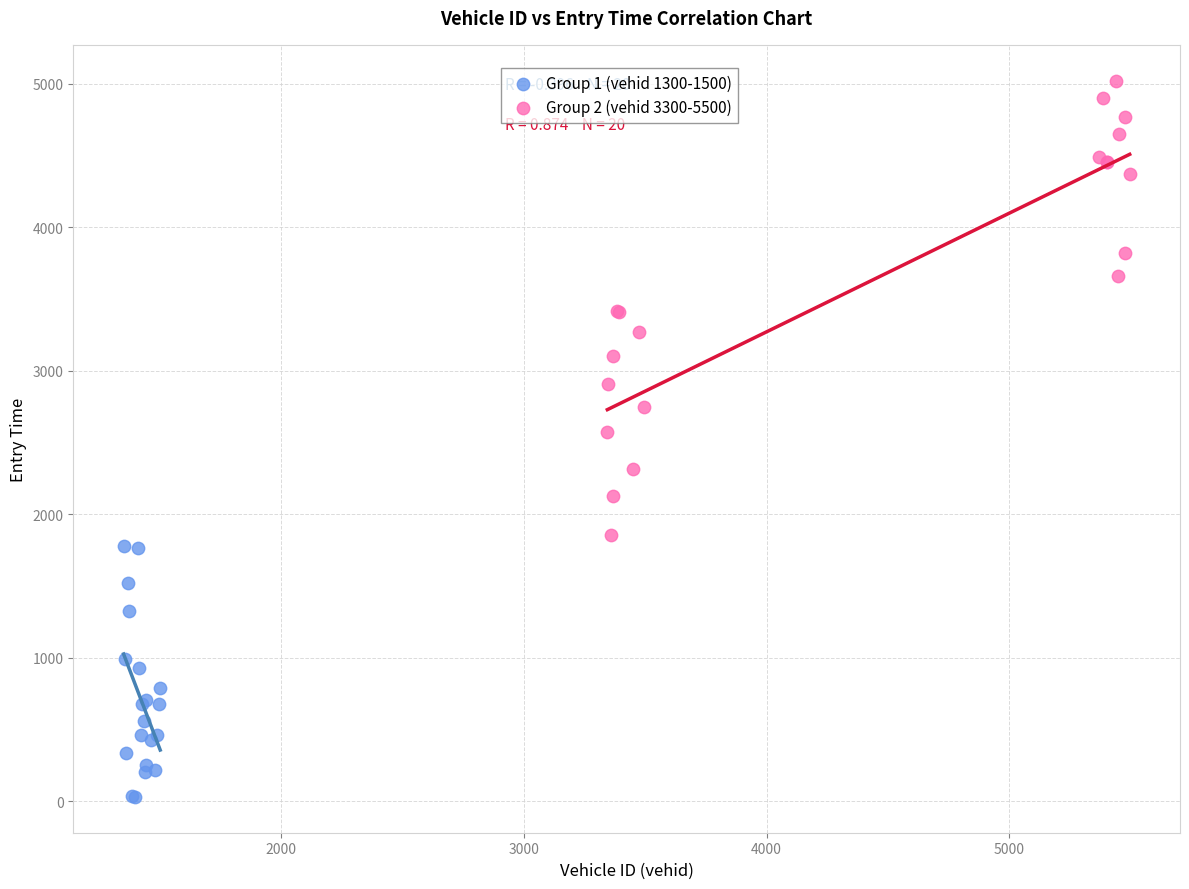

Which series contains the highest Y value?

Group 2 (vehid 3300-5500)